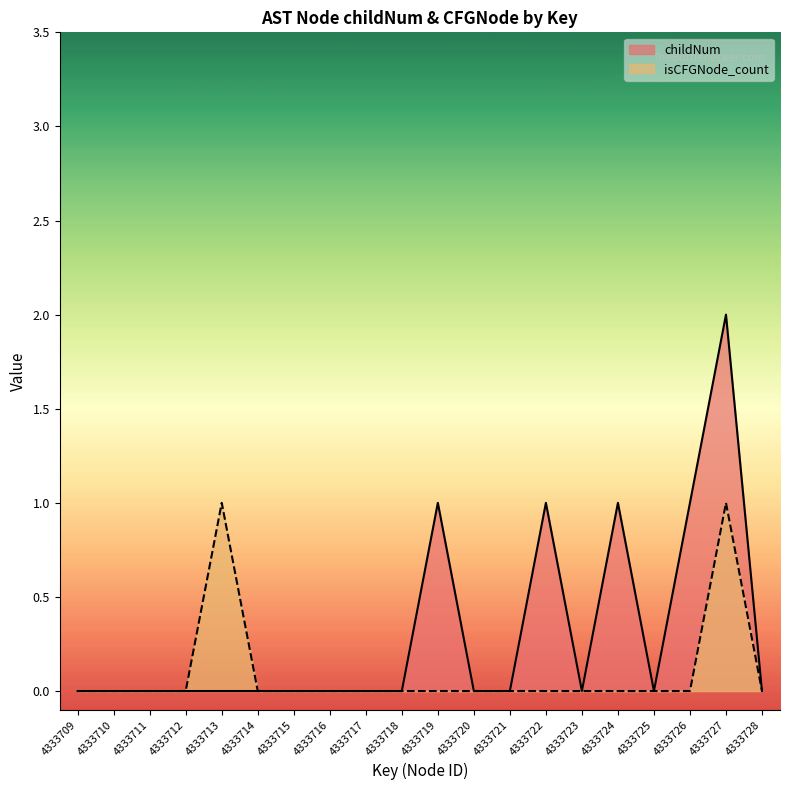

Which has a higher value, 4333725 or 4333714?

4333725